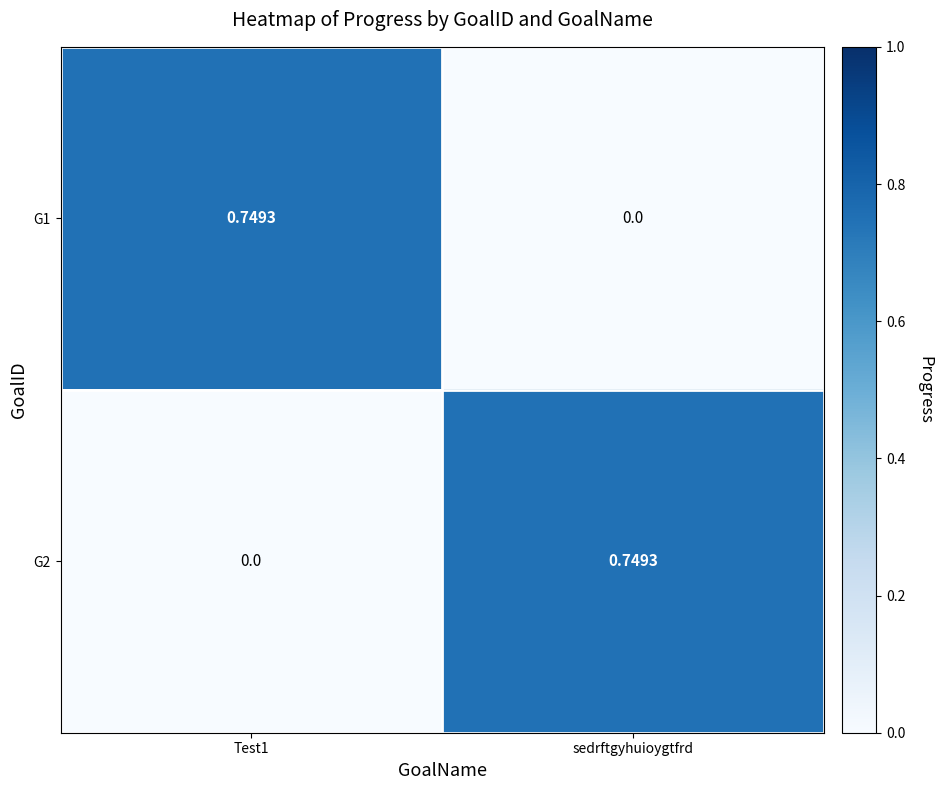

Is the value of G1 at sedrftgyhuioygtfrd greater than the value of G2 at sedrftgyhuioygtfrd?

No